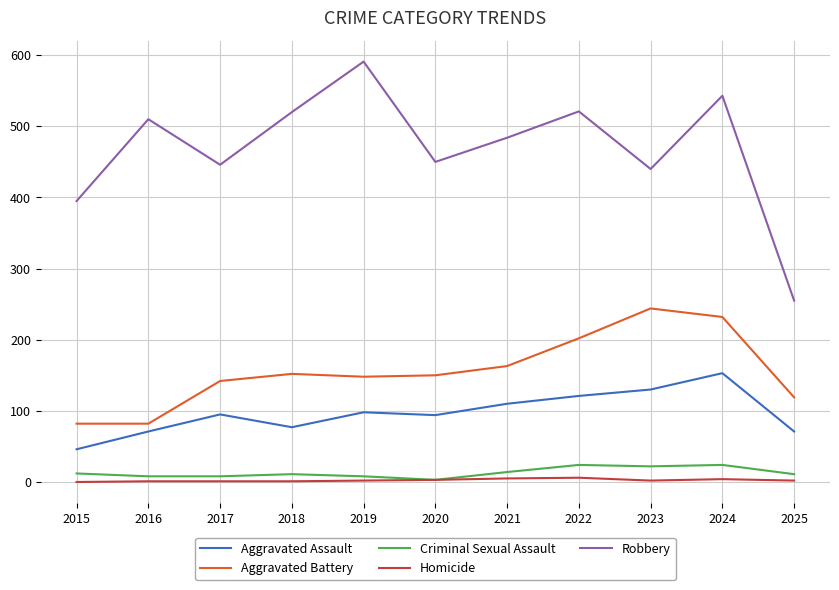

The Criminal Sexual Assault series shows 3 at 2020. True or false?

True